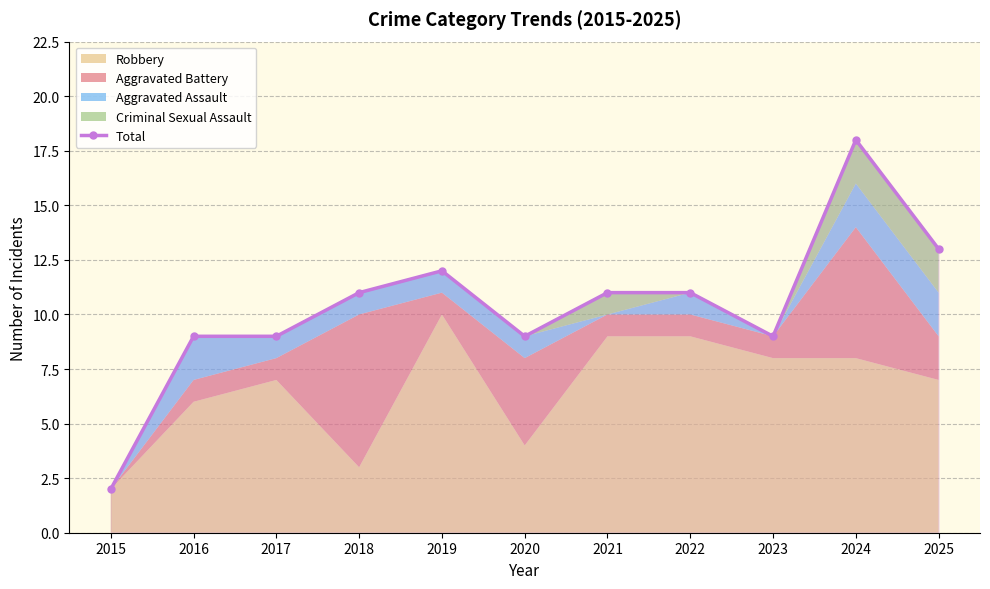

Reading left to right, transcribe all the data shown in this chart.

2	9	9	11	12	9	11	11	9	18	13